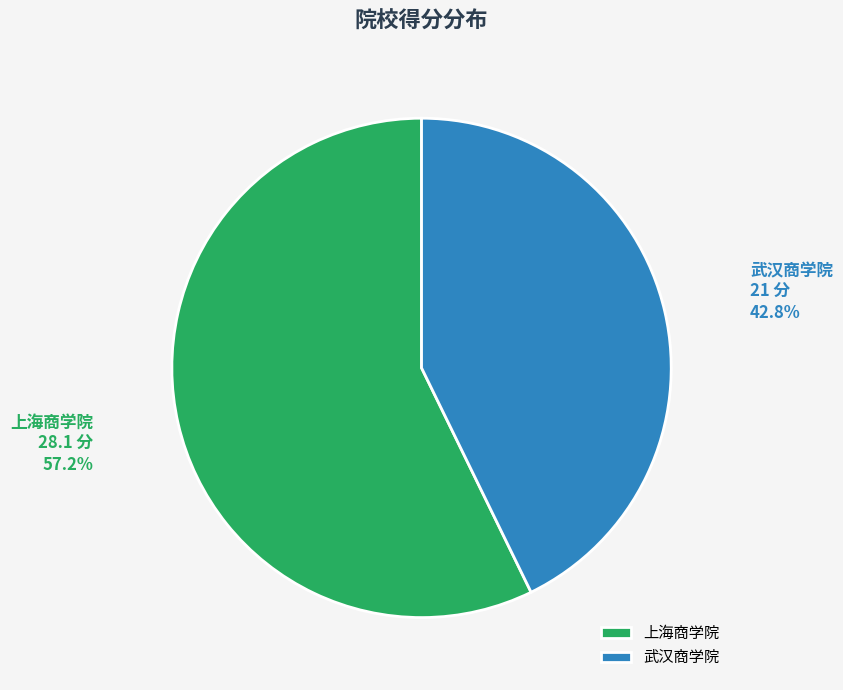

To the nearest percent, what portion does 上海商学院 represent?

57%